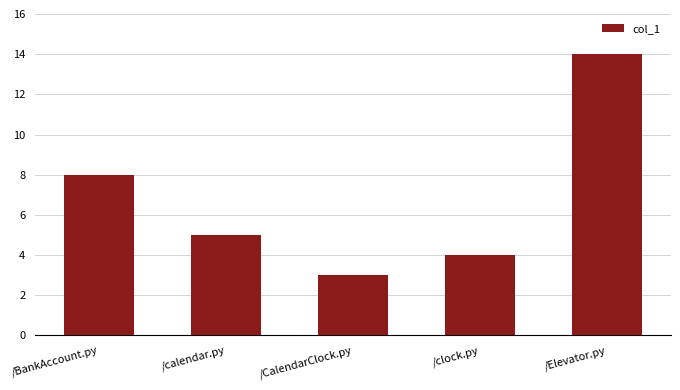

Reading right to left, extract all data points from this chart.

/Elevator.py=14	/clock.py=4	/CalendarClock.py=3	/calendar.py=5	/BankAccount.py=8